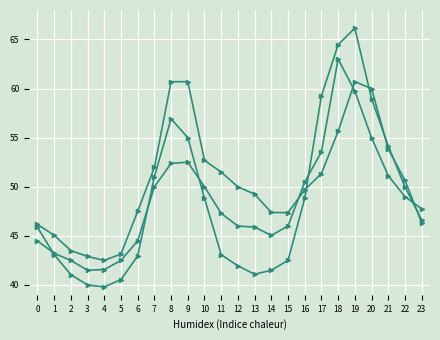

Is this an area chart (filled region under the line)?

No